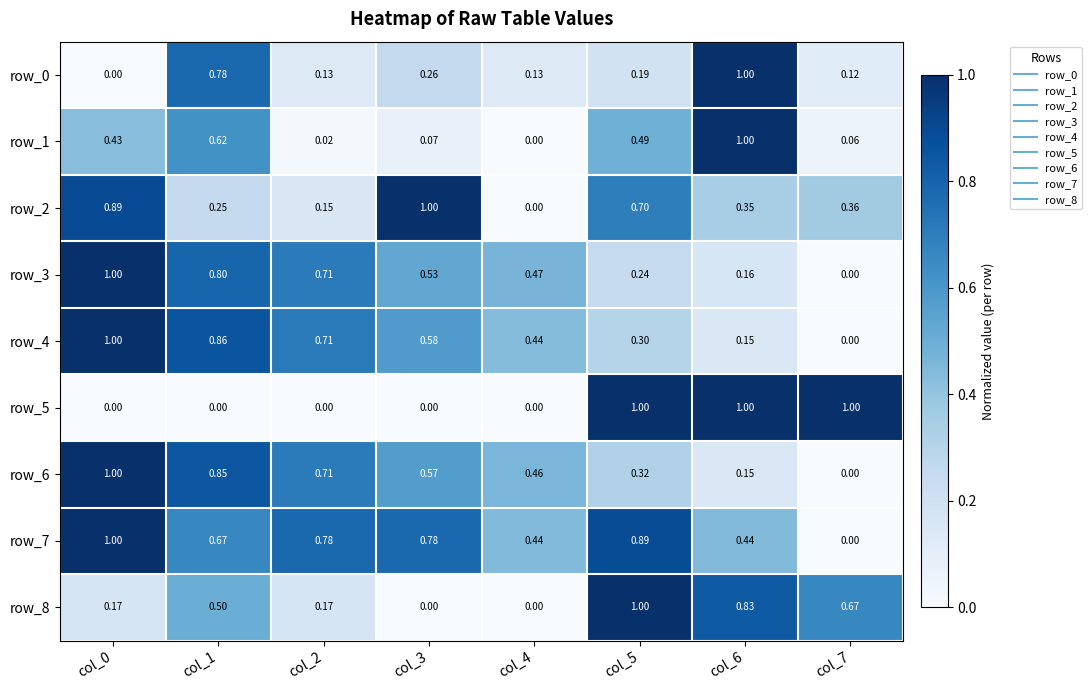

Is the value of row_7 at col_1 greater than the value of row_0 at col_6?

No